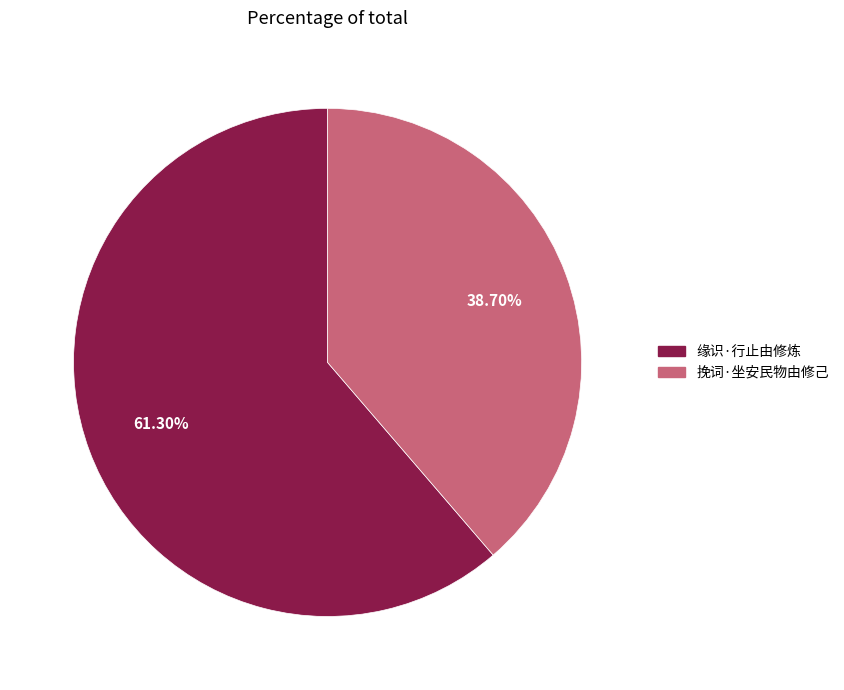

To the nearest percent, what portion does 挽词·坐安民物由修己 represent?

39%